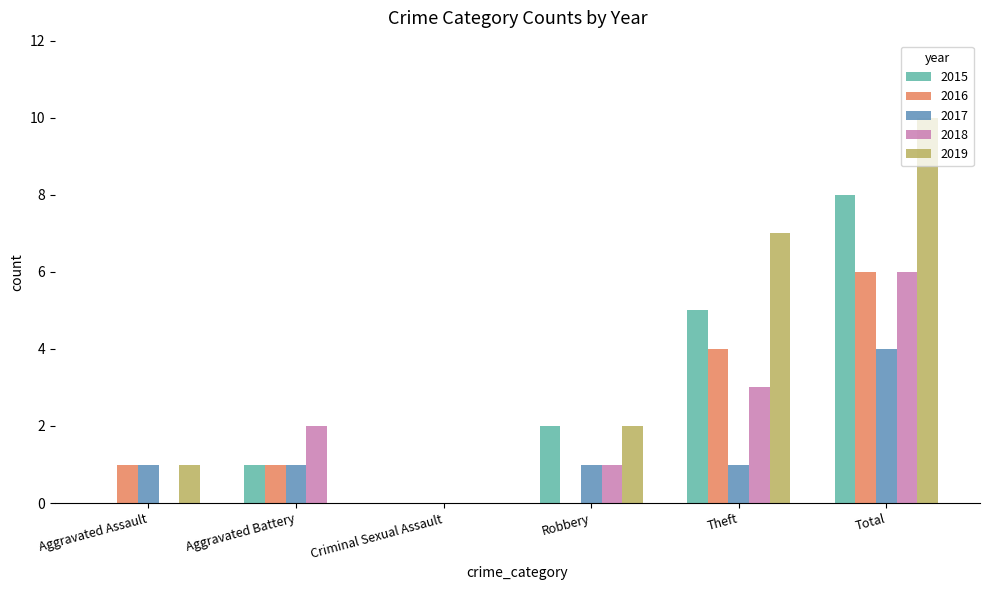

At which category does the chart reach its peak across all series?

Total